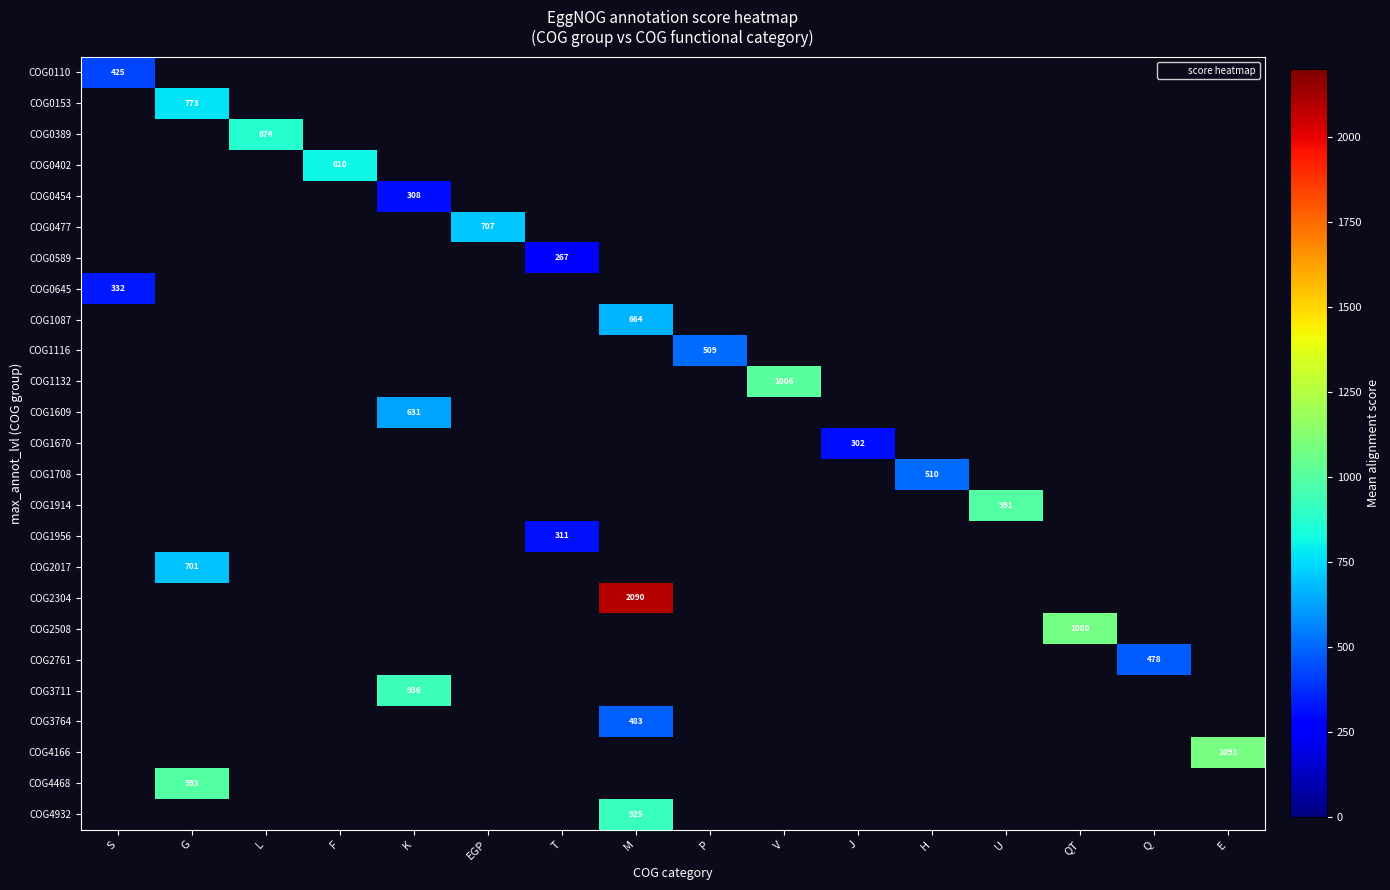

What is the greatest value displayed?

2090.0